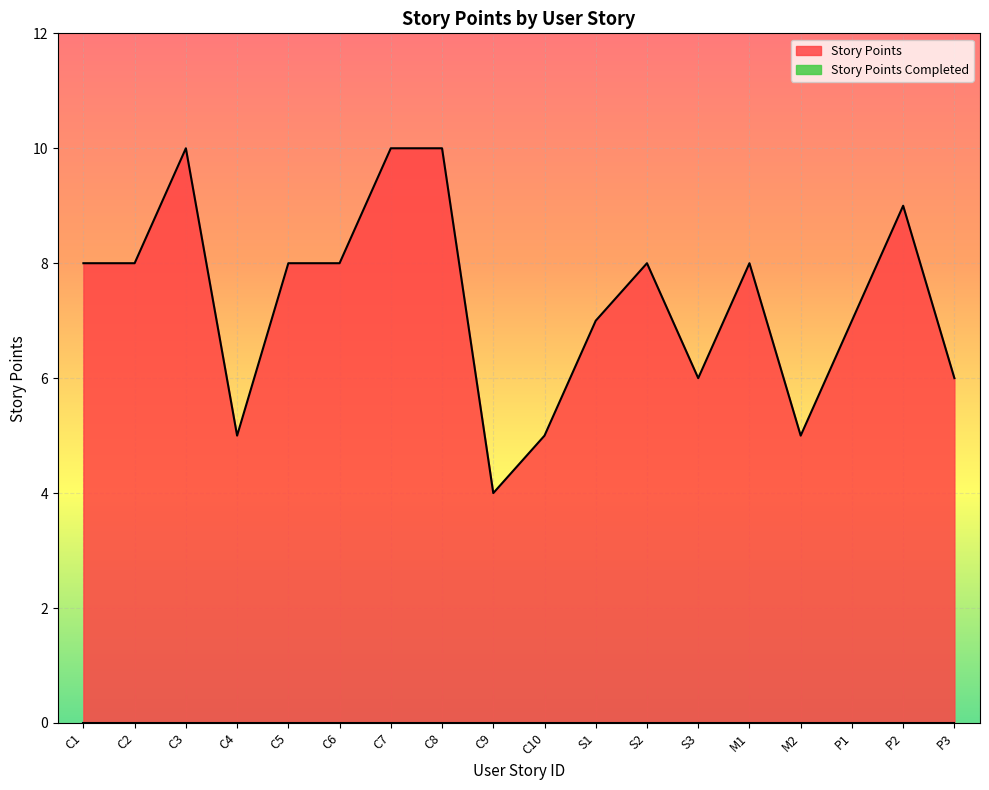

At which category does the chart reach its peak across all series?

C3